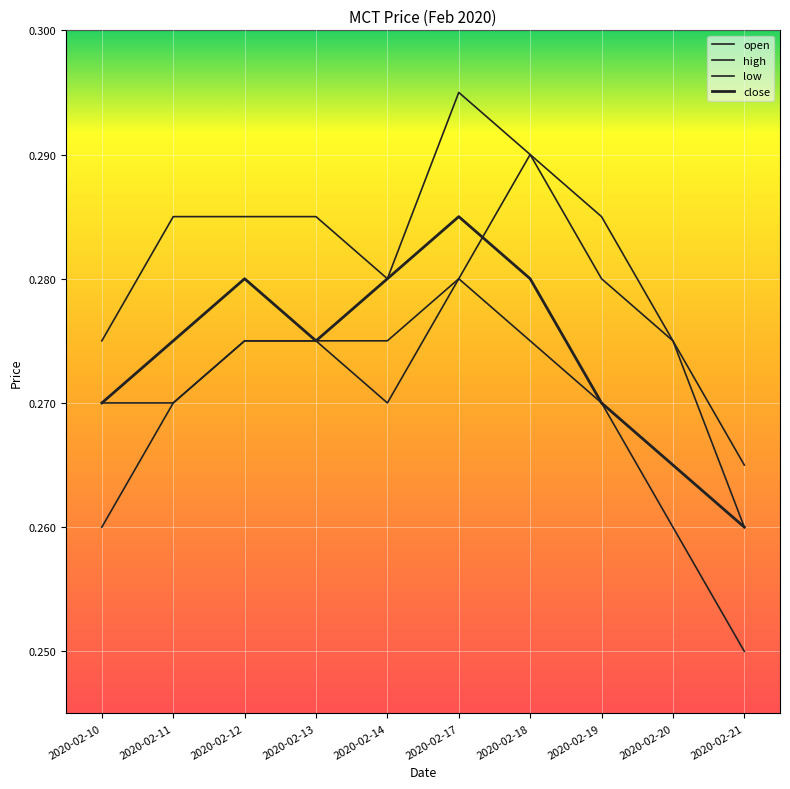

At which category is the sum across all series the highest?

2020-02-17